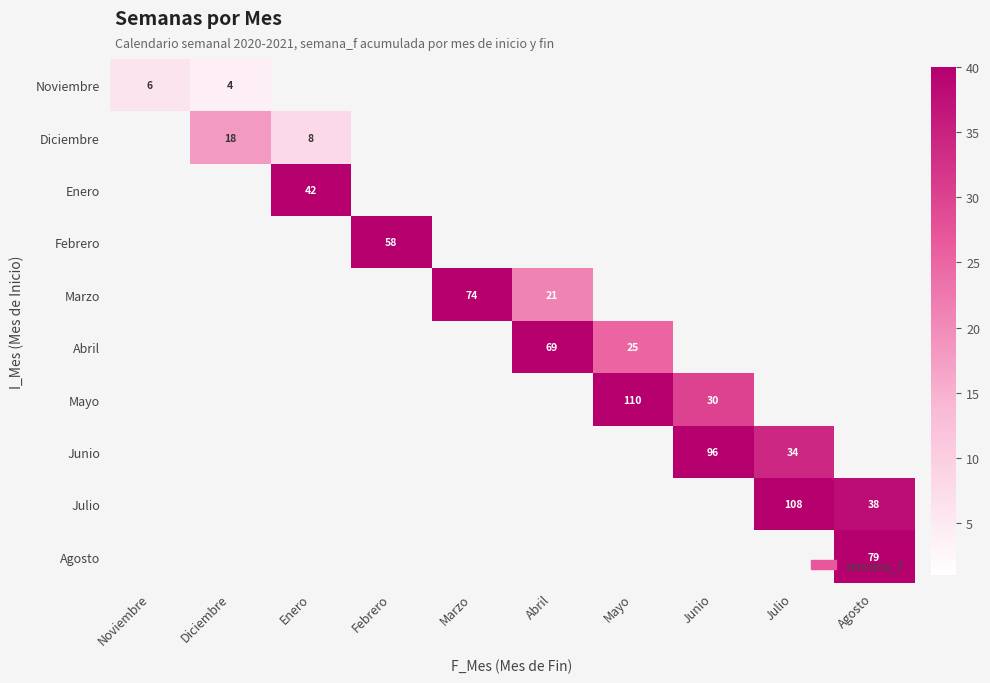

Is the value of Mayo at Mayo greater than the value of Noviembre at Noviembre?

Yes